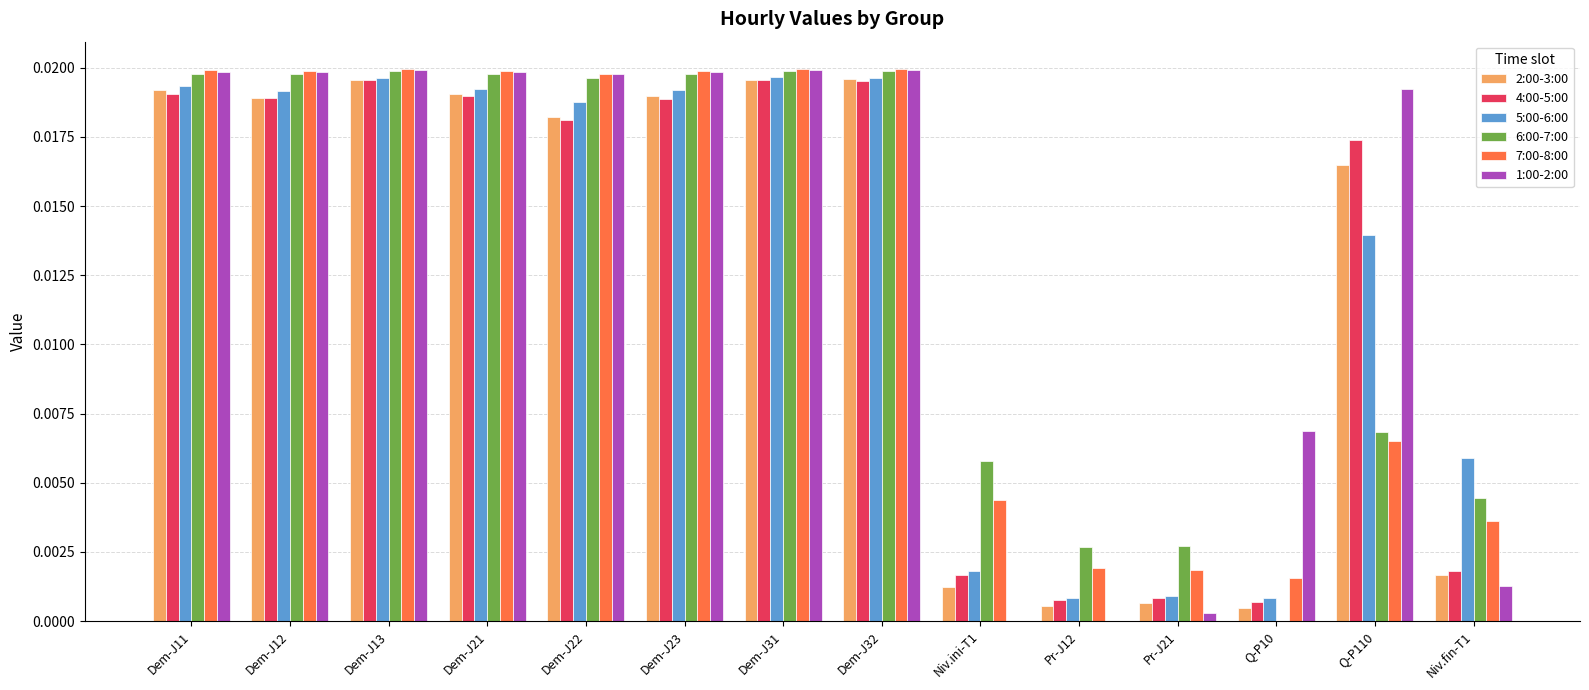

True or false: 6:00-7:00 has a value of 0.0 at Dem-J32.

True